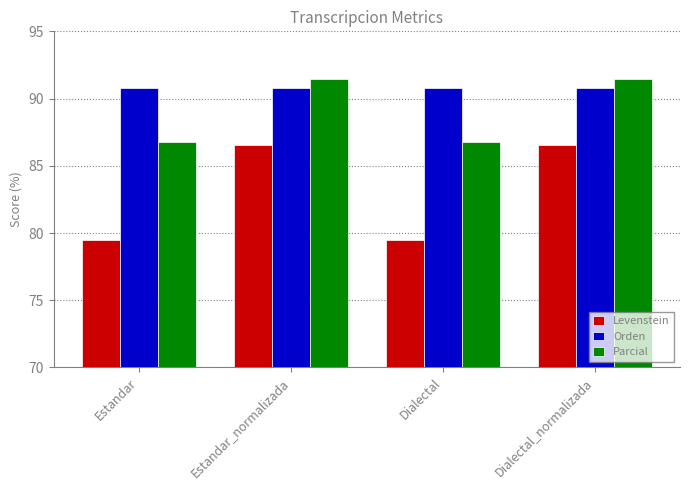

How many bars are there in total?

12